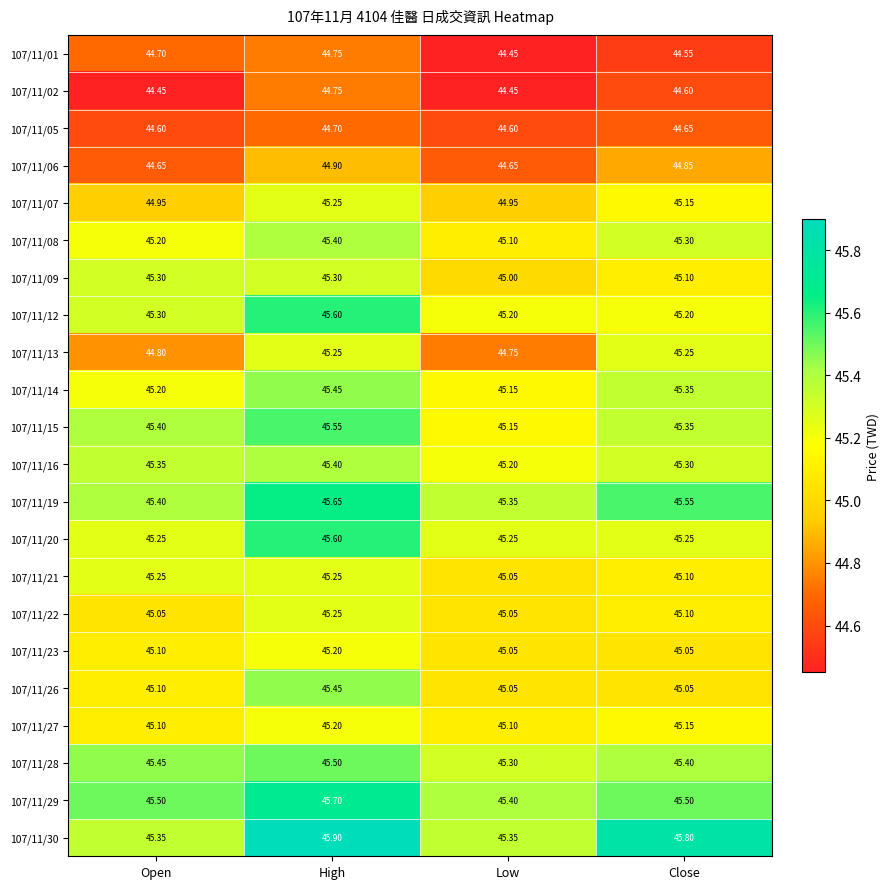

Which category has the lowest value in the 107/11/08 series?

Low